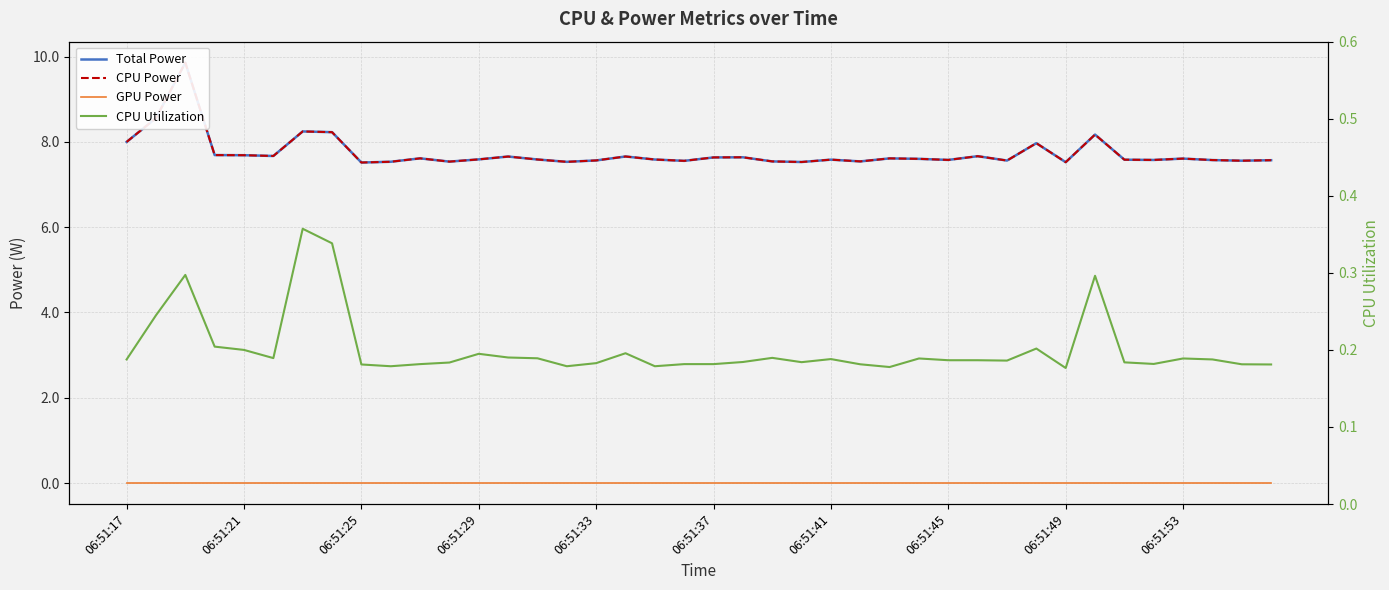

What is the average value of the CPU Power series?

7.7